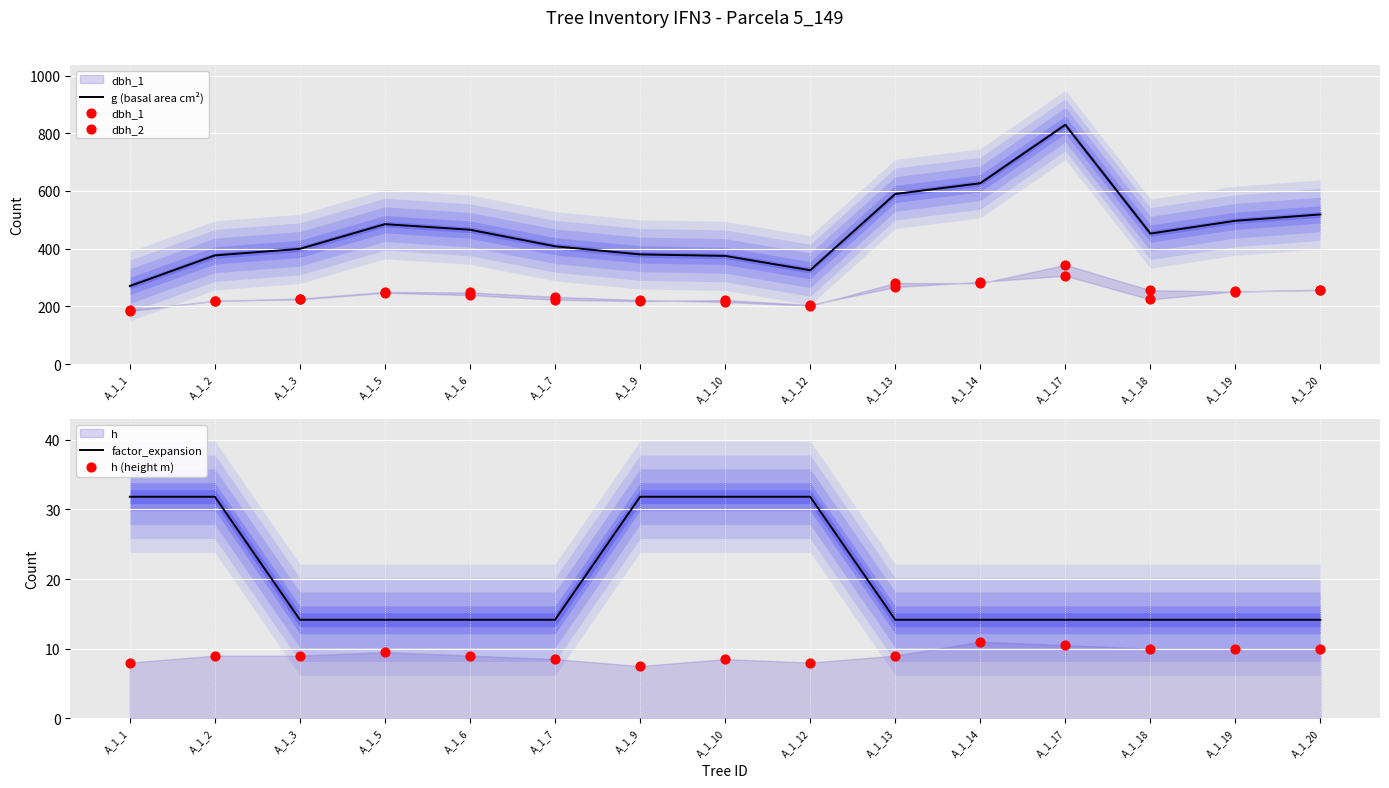

Which series reaches the maximum Y coordinate?

g (basal area cm²)